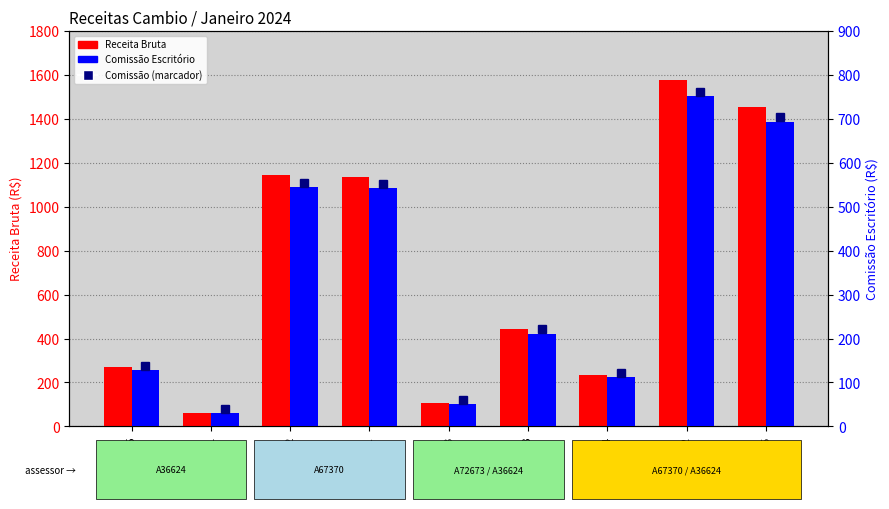

Rank the categories by Comissão Escritório value from lowest to highest.

A36624_1, A36624_3, A36624_4, A70995, A72673, A67370_1, A36624_2, A36624_5, A67370_2